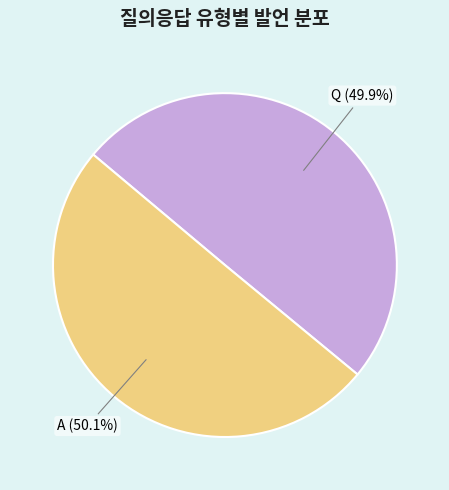

The A slice represents 58% of the pie. True or false?

False